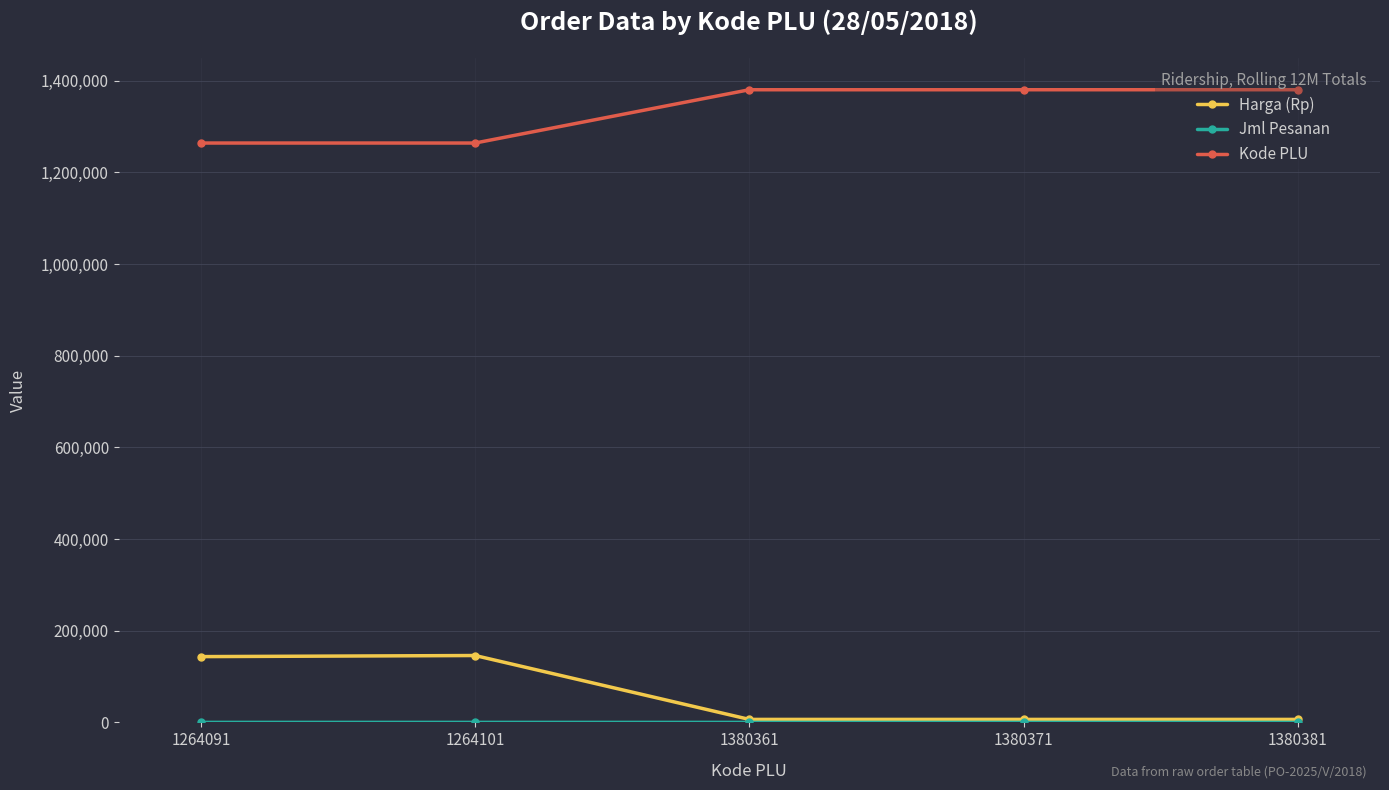

Where is the first local maximum for Harga (Rp)?

1264101